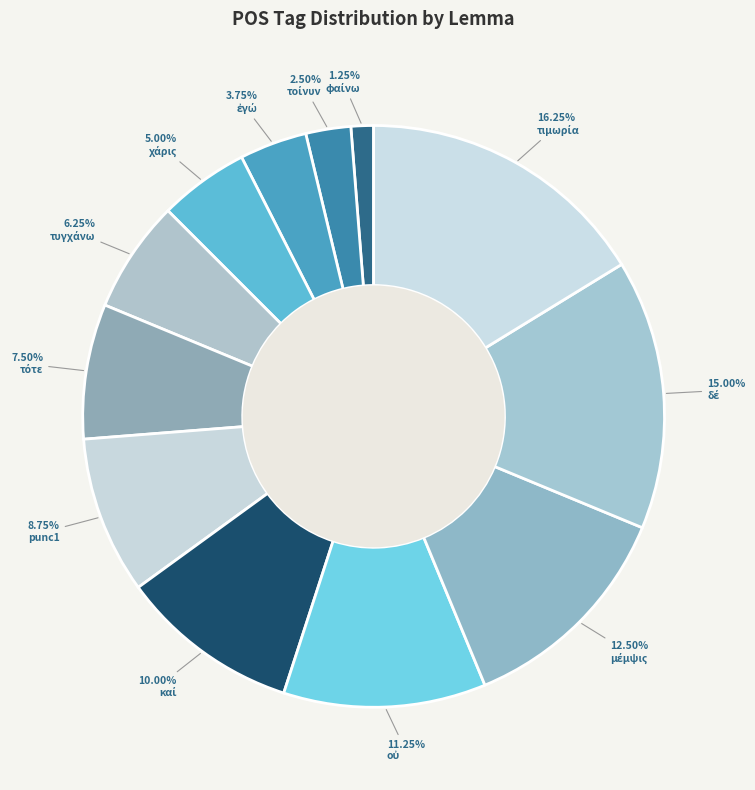

Is ἐγώ the majority of the pie?

No